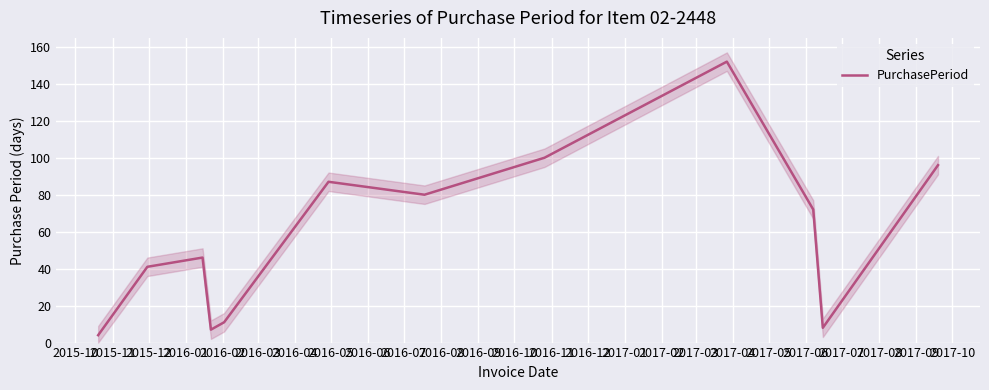

What is the maximum value for PurchasePeriod?

152